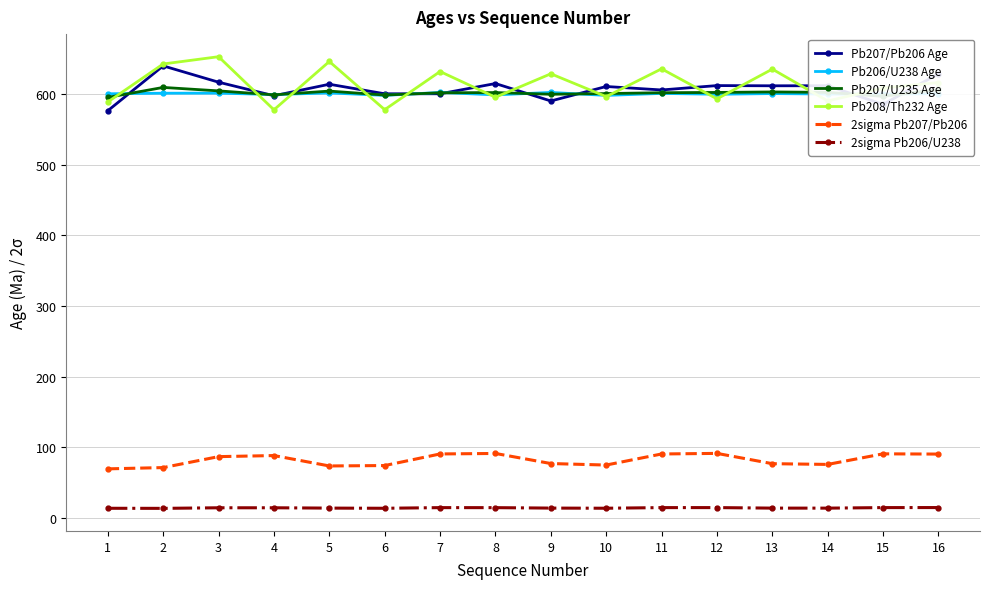

Does the chart have visible grid lines?

Yes